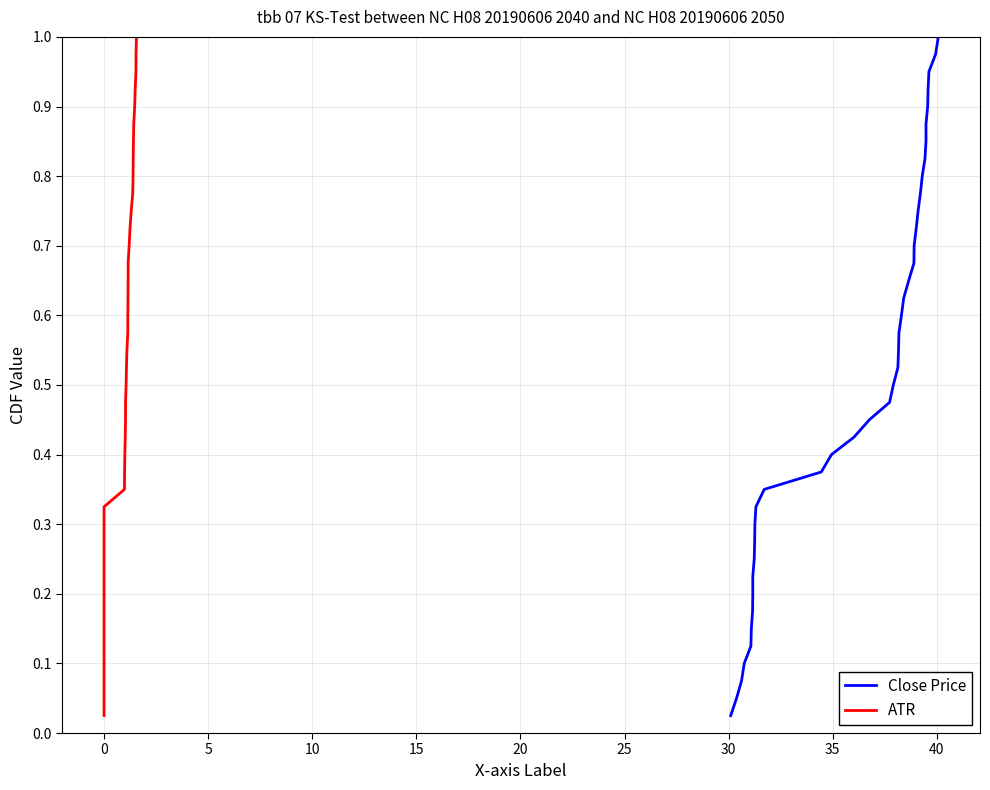

True or false: Close Price has more than 2 interior local peaks.

False